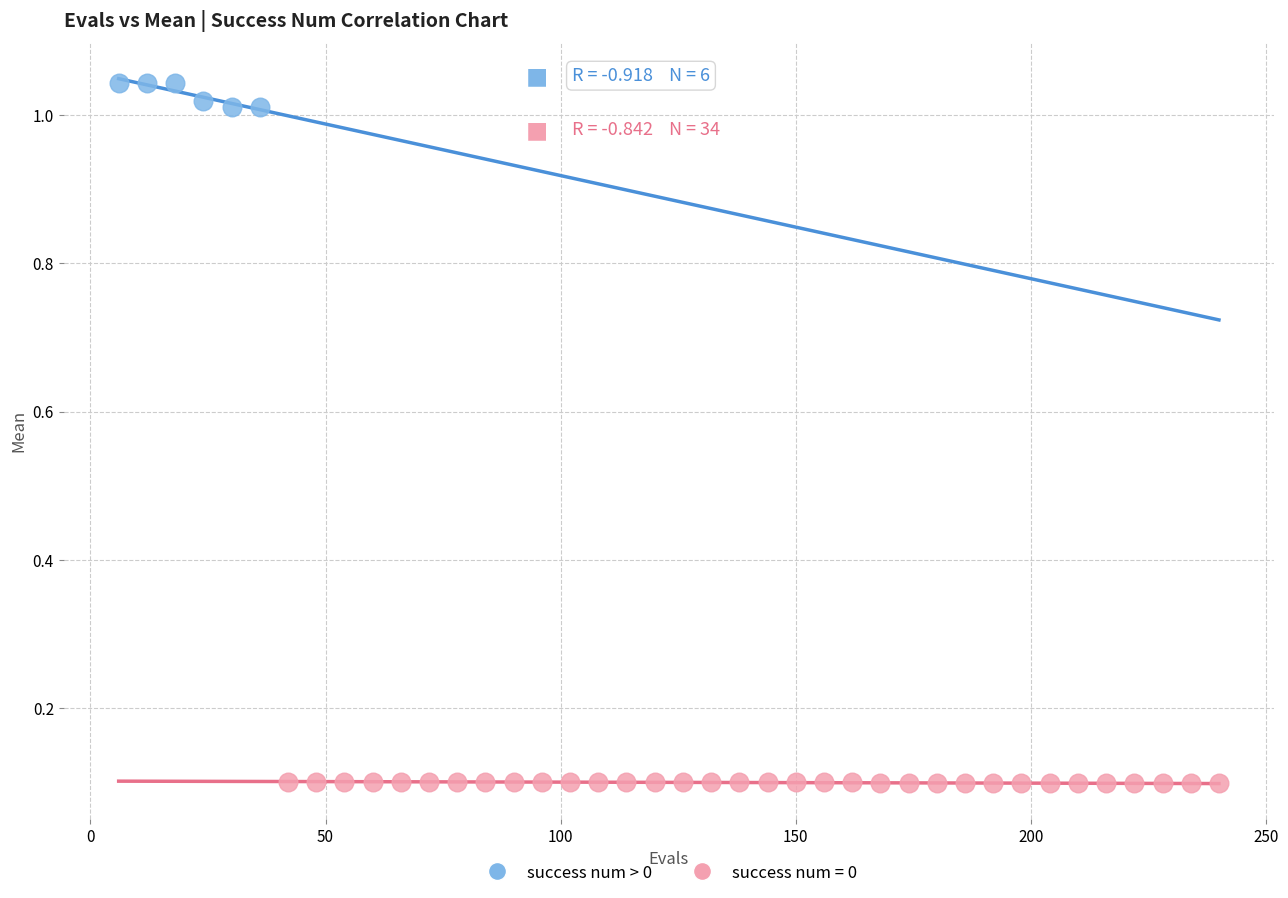

Which series contains the lowest Y value?

success num = 0